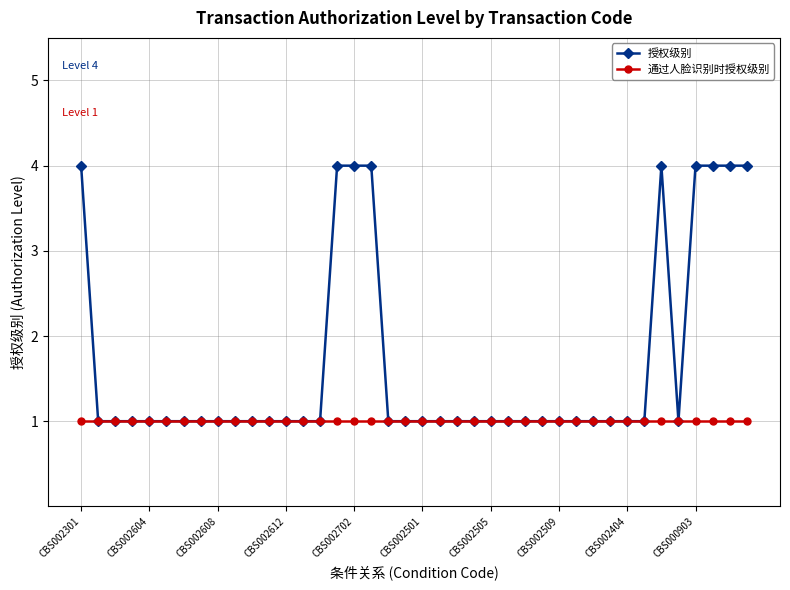

What are all the series names shown in the legend?

授权级别, 通过人脸识别时授权级别